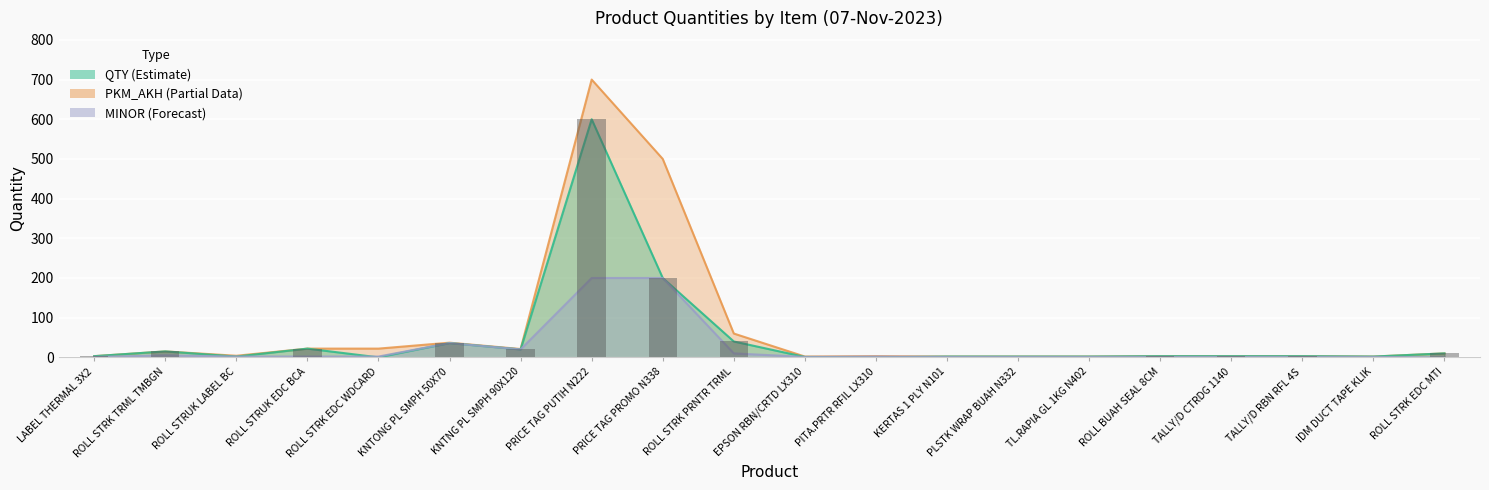

How many values exceed 3?

8